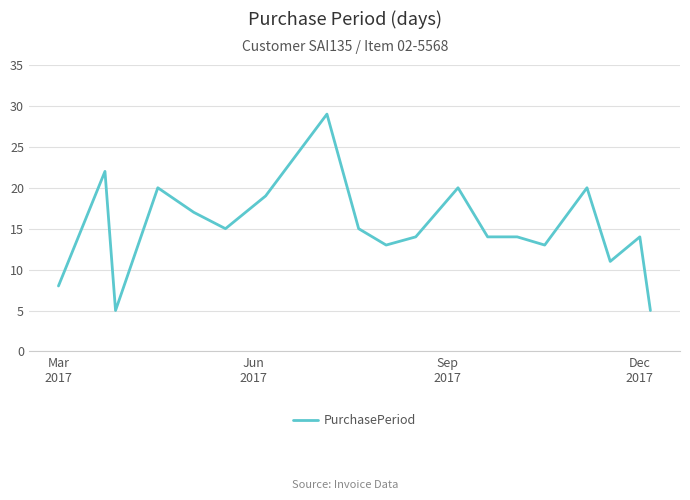

What is the greatest value displayed?

29